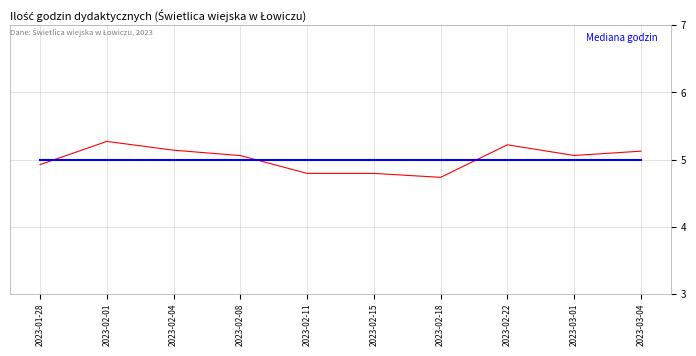

What is the total value across all series at 2023-03-01?

10.1